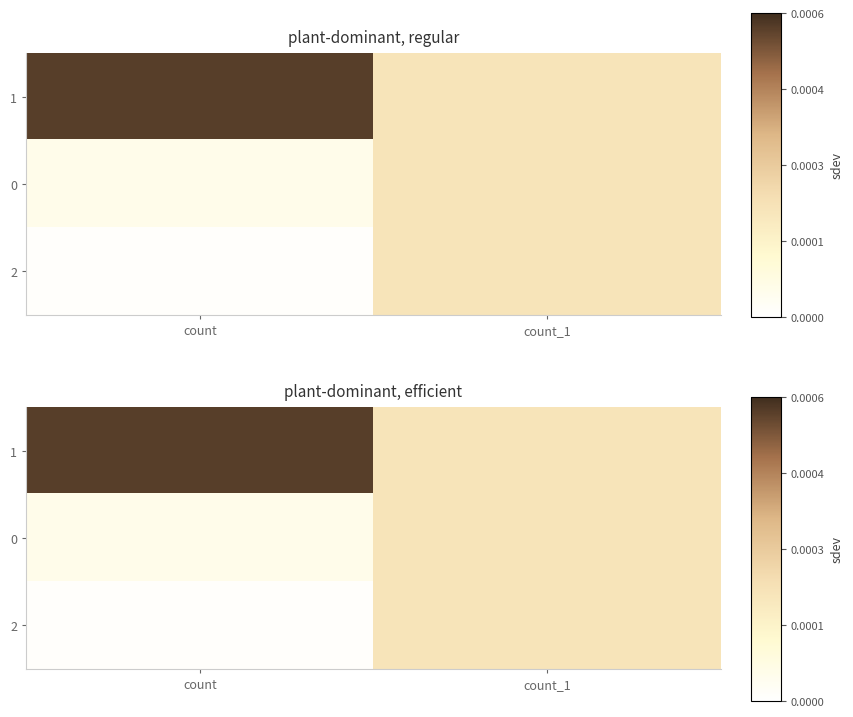

Which category has the lowest value in the 2 series?

count